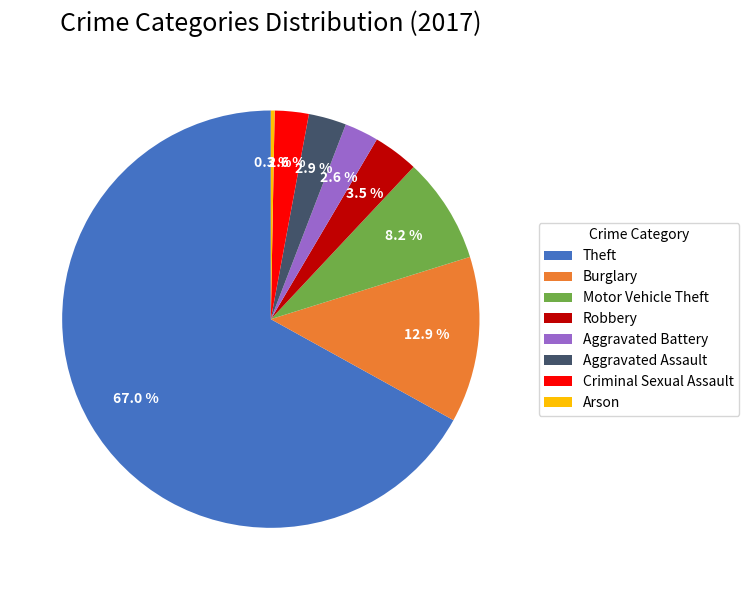

Does Arson account for over 50% of the chart?

No